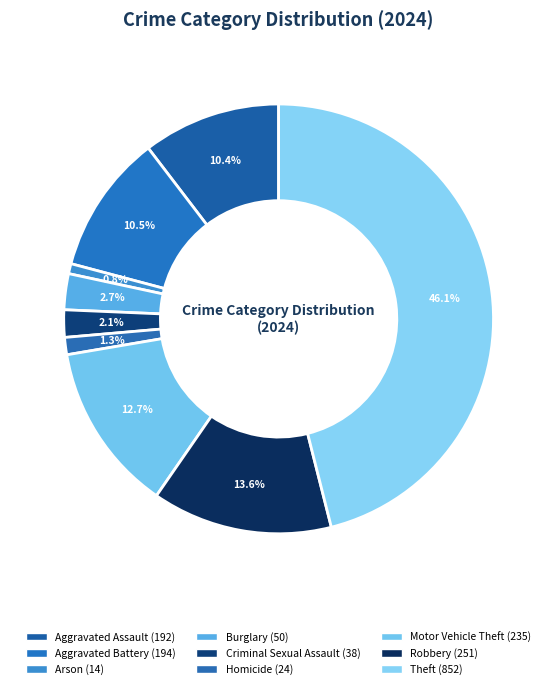

What percentage do Robbery and Homicide together represent?

14.9%